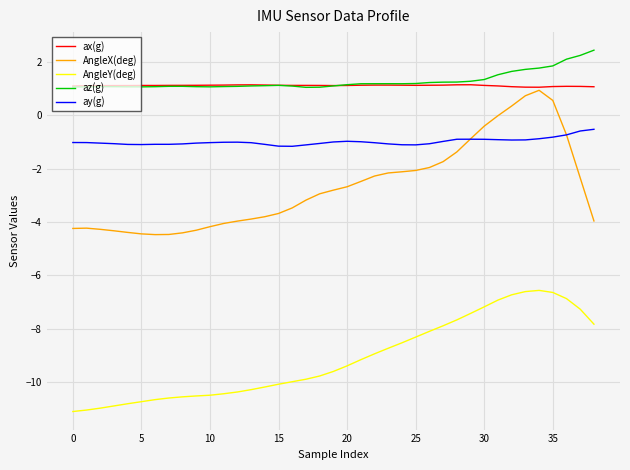

True or false: az(g) and AngleX(deg) cross at least once.

False